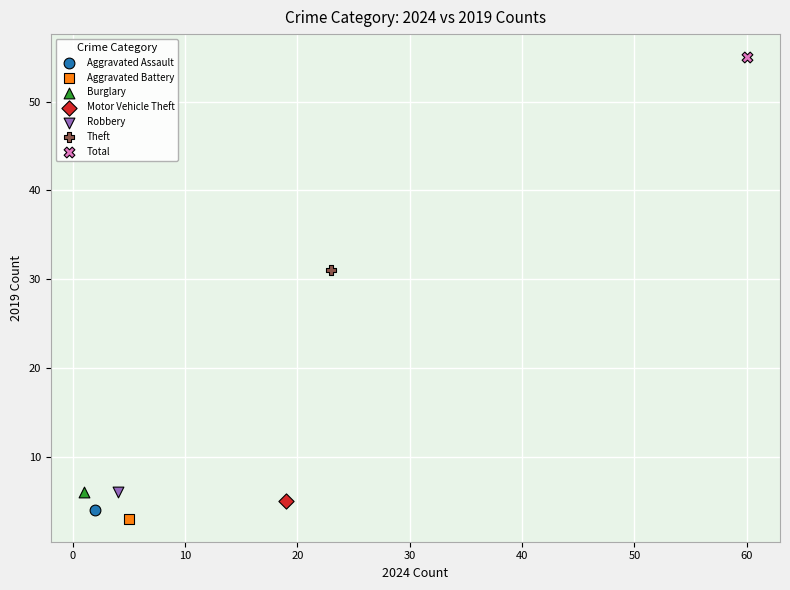

Which series contains the highest Y value?

Total